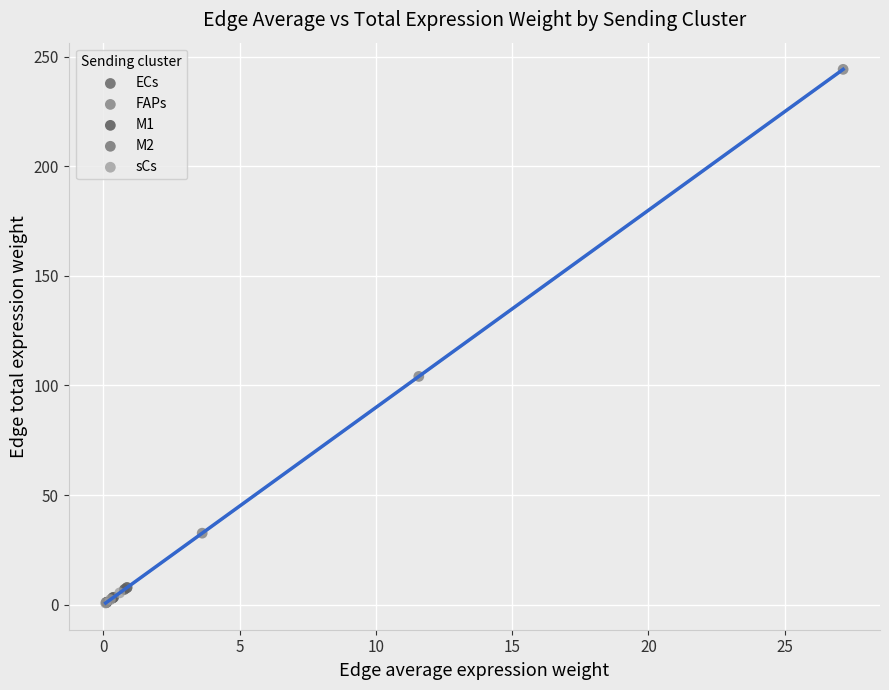

Which series has the widest spread of Y values?

FAPs